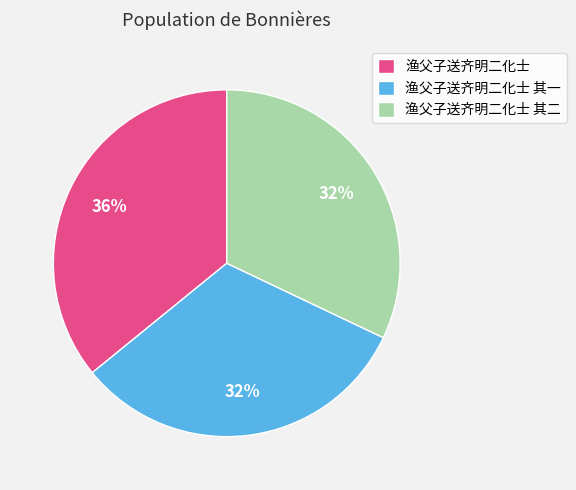

Does any single category account for the majority?

No